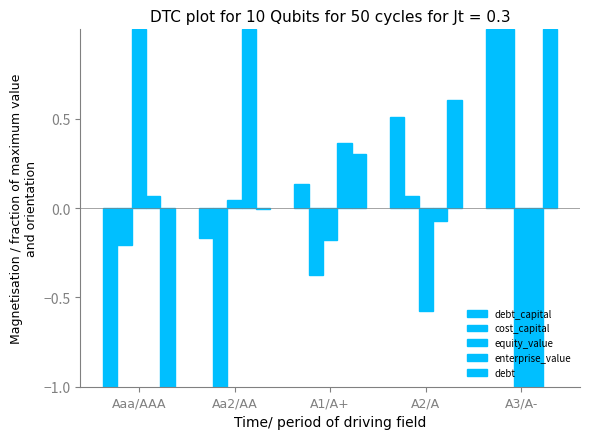

Are the bars horizontal?

No